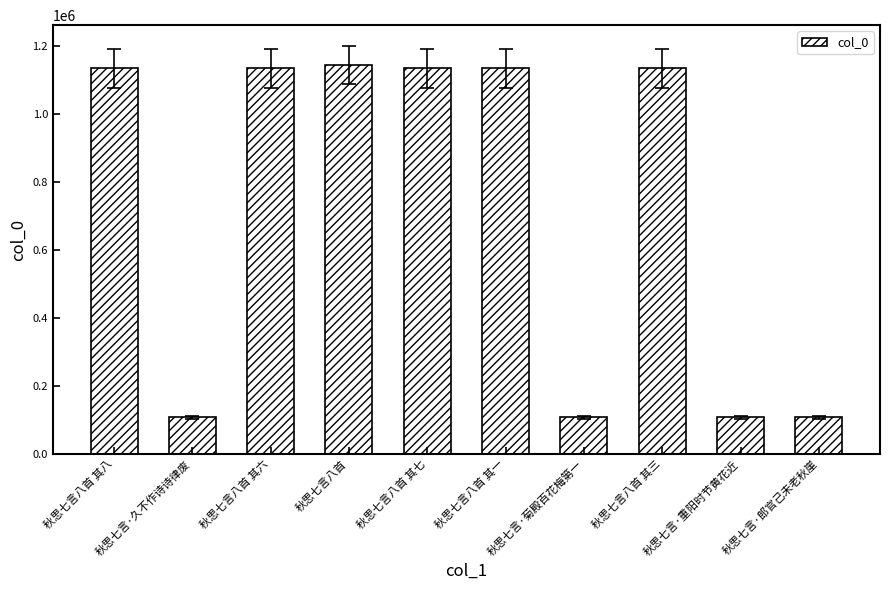

What is the maximum value shown in the chart?

1144023